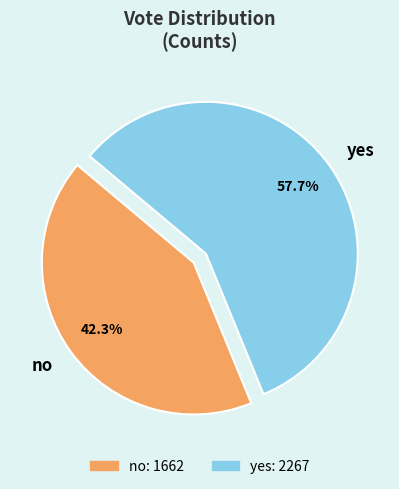

Rank the categories by value from highest to lowest.

yes, no